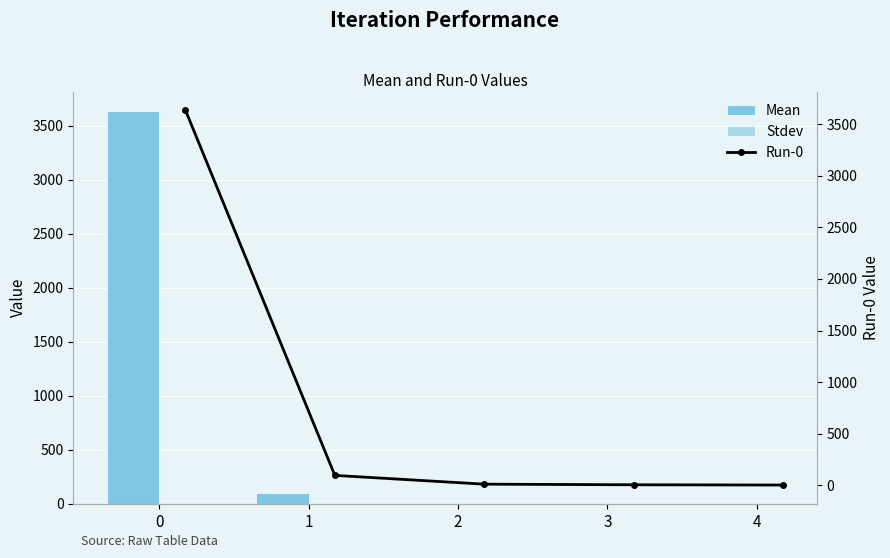

List the labels in order of Mean value, smallest first.

4, 3, 2, 1, 0